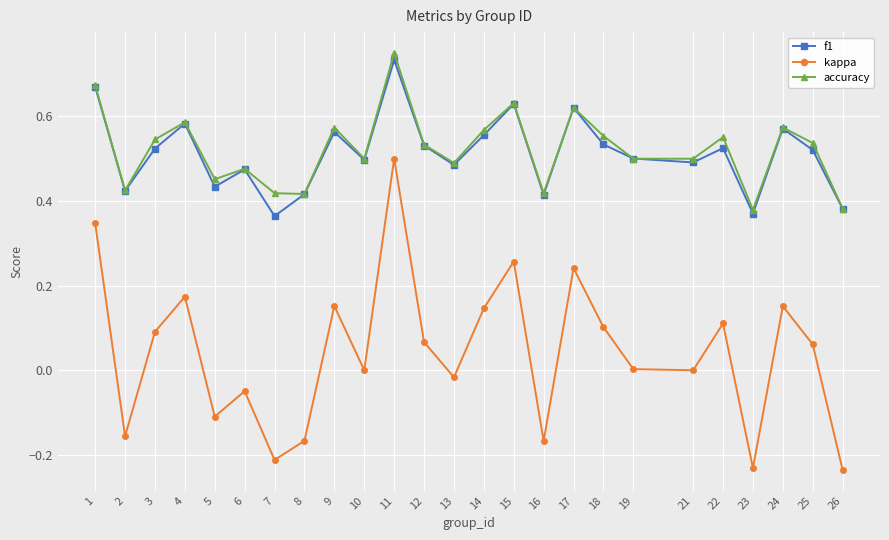

True or false: accuracy and kappa intersect in this chart.

False